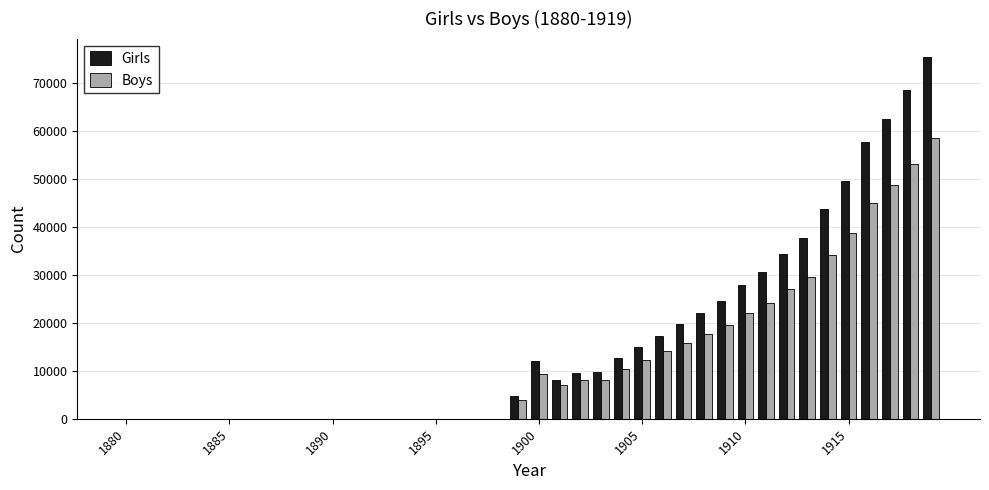

What is the sum of all Girls values?

643604